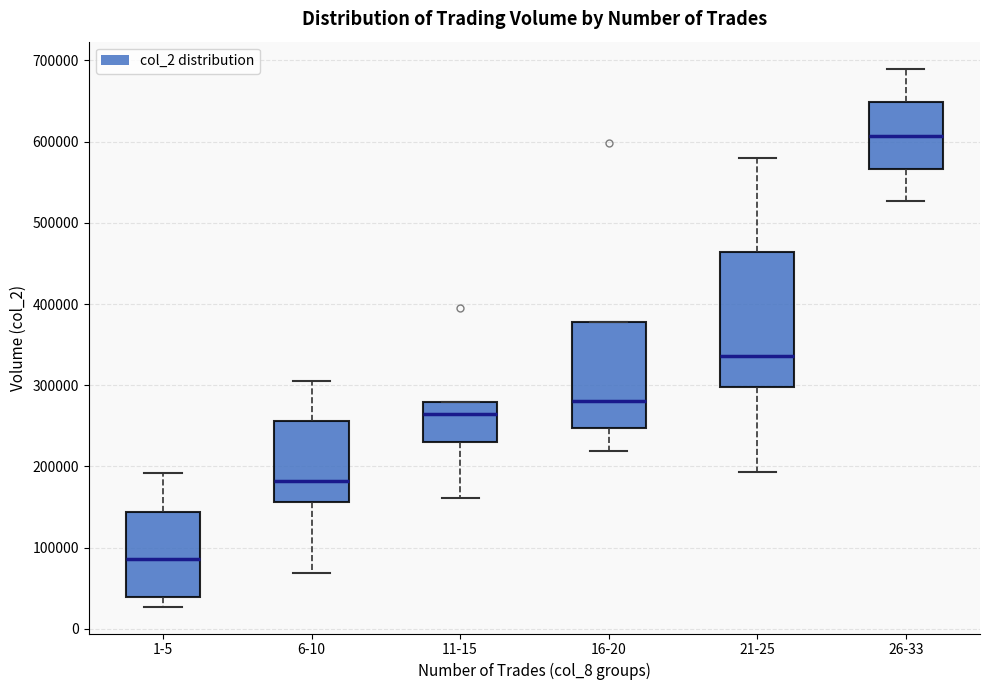

Reading left to right, transcribe this box plot: for each box, give where its median line is, the range the box spans, and where its two whiskers end, as read against the y-axis. The values are not printed on the chart, so give them approximately, as read against the axis.

1-5: median 90000, box 40000 to 140000, whiskers 30000 to 190000
6-10: median 180000, box 160000 to 260000, whiskers 70000 to 300000
11-15: median 260000, box 230000 to 280000, whiskers 160000 to 280000
16-20: median 280000, box 250000 to 380000, whiskers 220000 to 380000
21-25: median 340000, box 300000 to 460000, whiskers 190000 to 580000
26-33: median 610000, box 570000 to 650000, whiskers 530000 to 690000